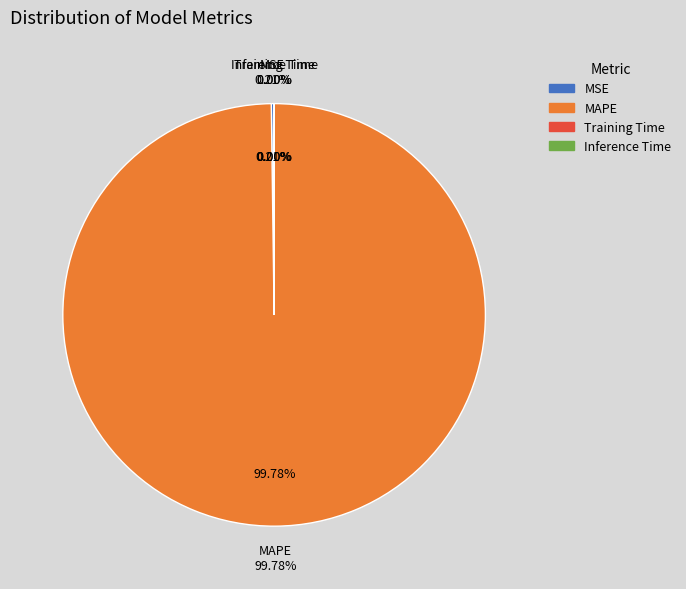

To the nearest percent, what is the difference between the MAPE and Inference Time slice percentages?

100%